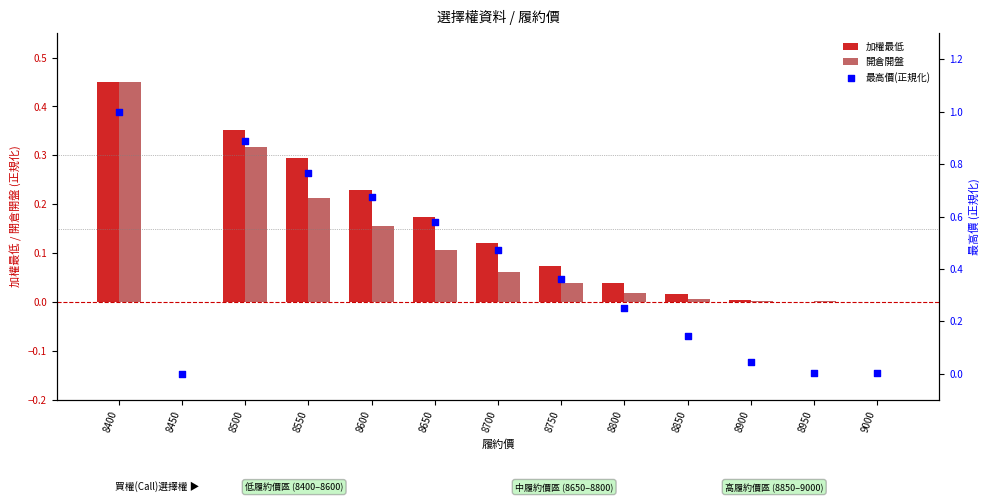

Which series reaches the minimum Y coordinate?

加權最低